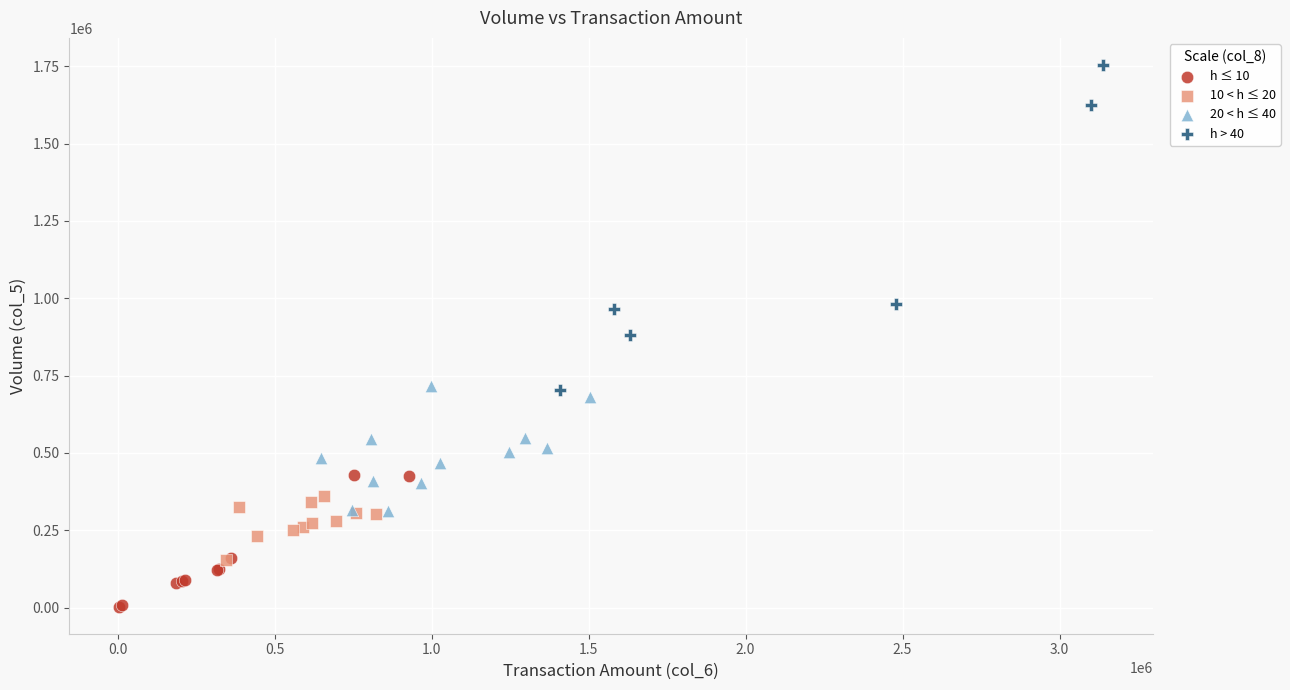

Which series has the widest spread of Y values?

h > 40